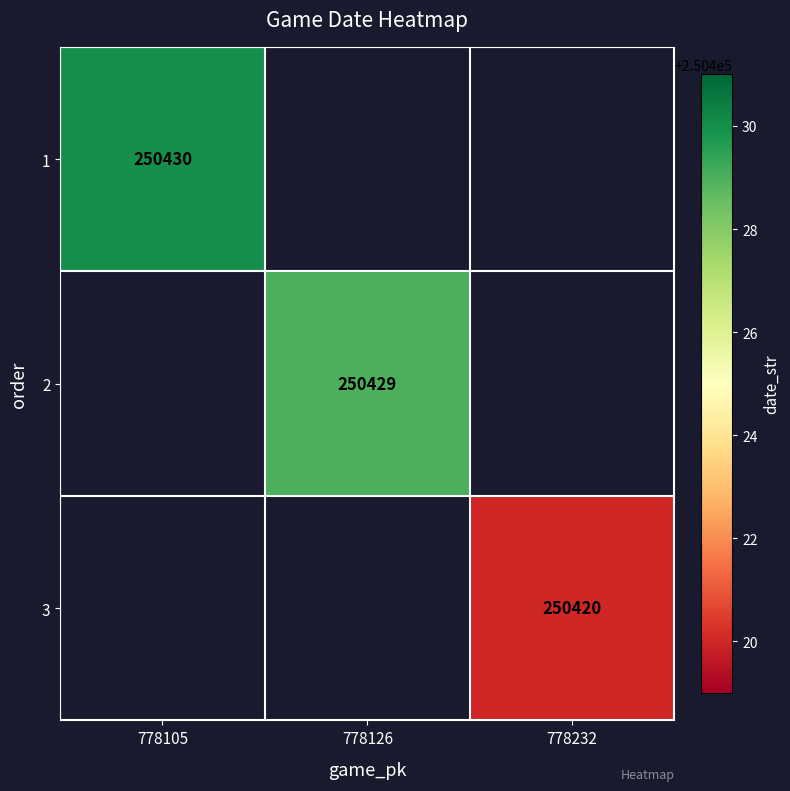

At how many categories does at least one series exceed 250423?

2